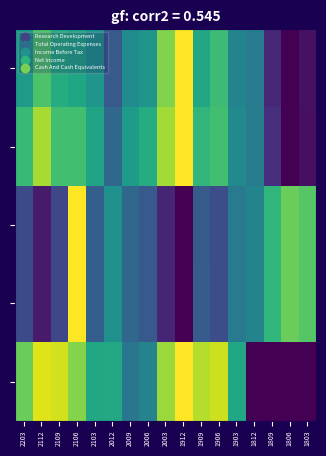

How many categories are shown in the chart?

17